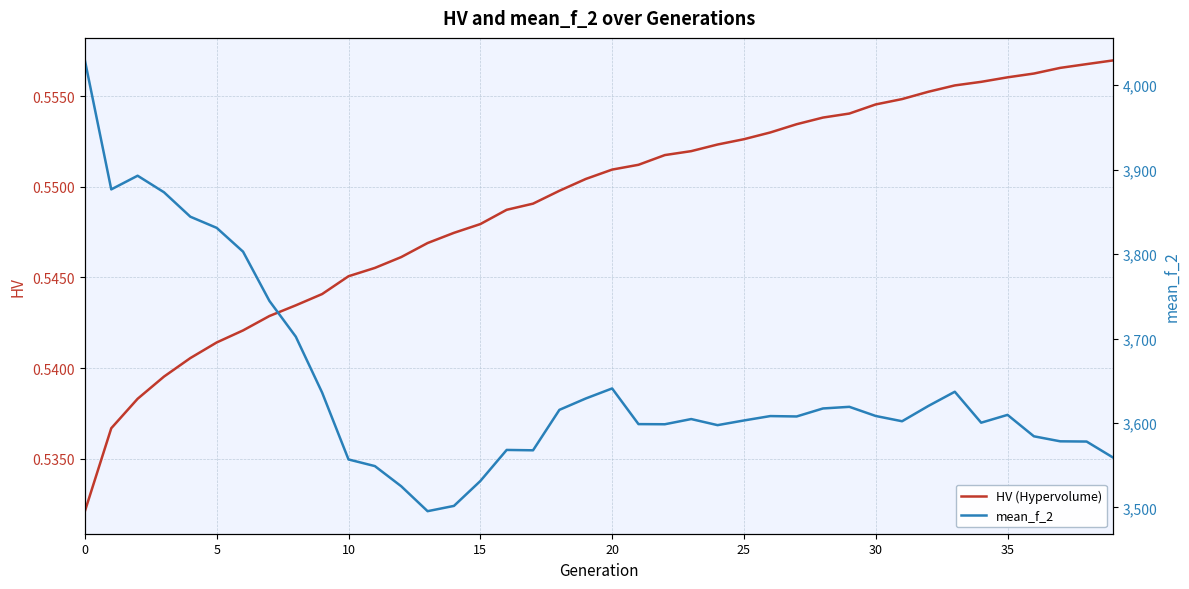

What are all the series names shown in the legend?

HV (Hypervolume), mean_f_2